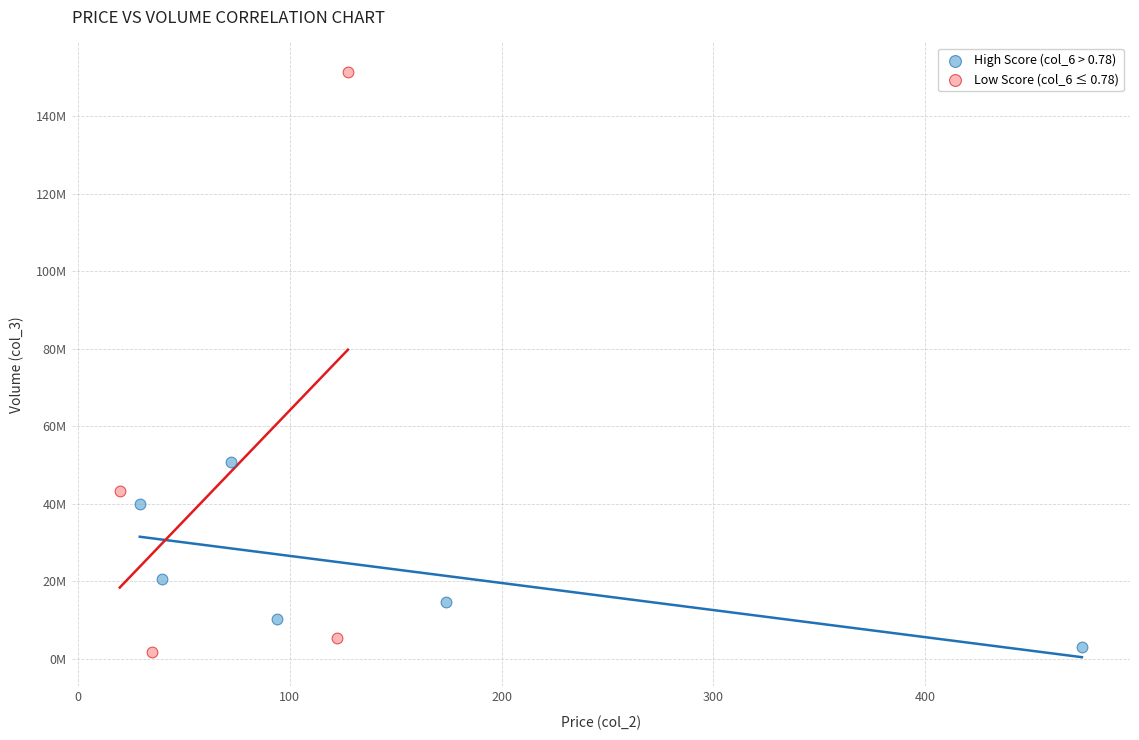

Which series contains the highest Y value?

Low Score (col_6 ≤ 0.78)